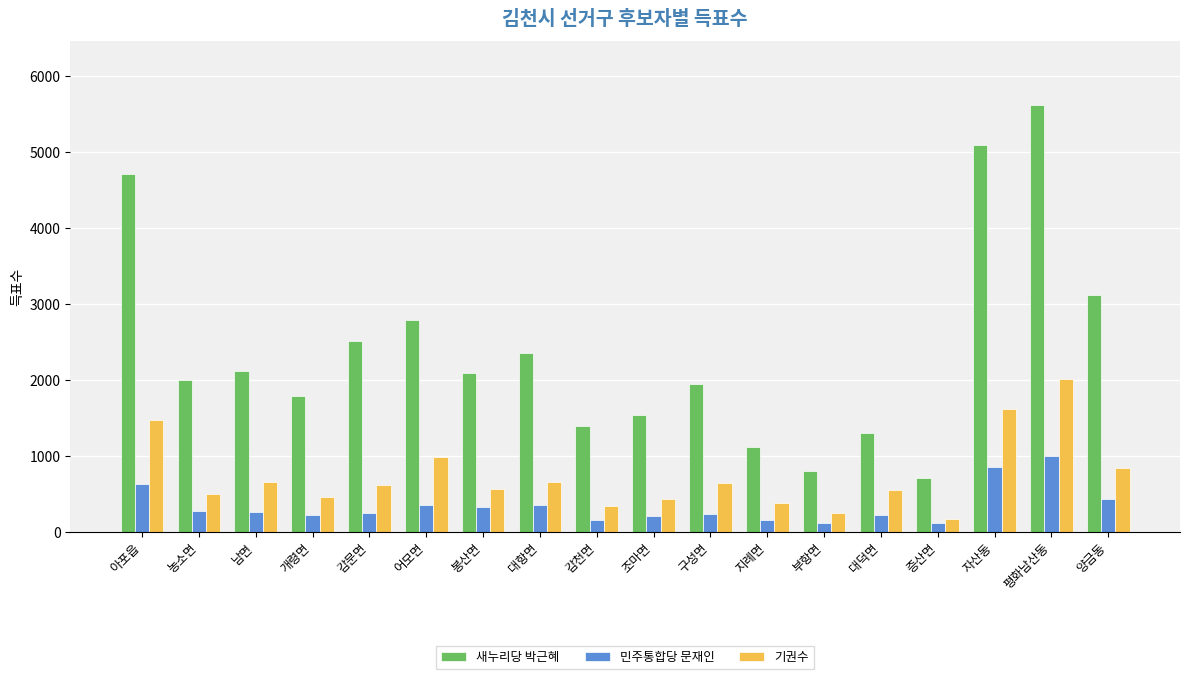

Which category has the highest value across all series?

평화남산동